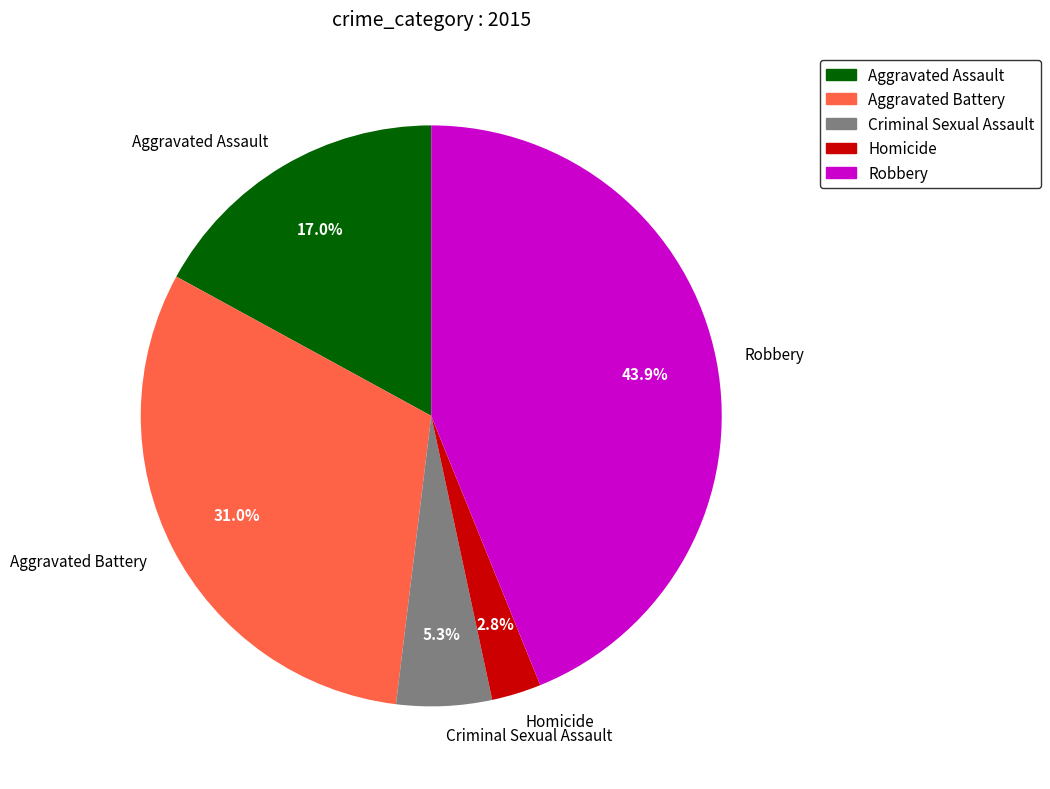

What is the largest slice in the pie chart?

Robbery